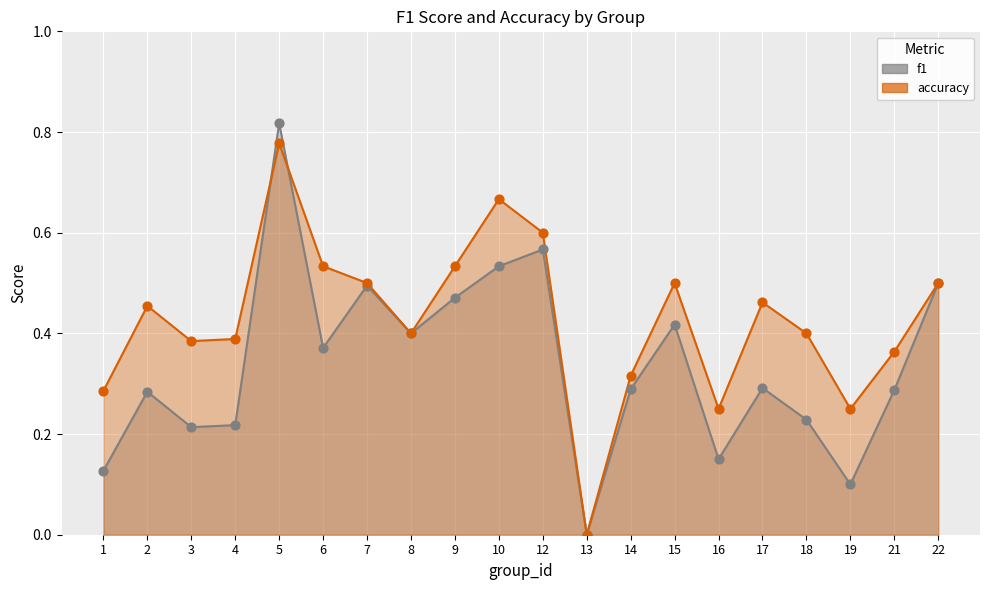

What is the total value across all series at 12?

1.2